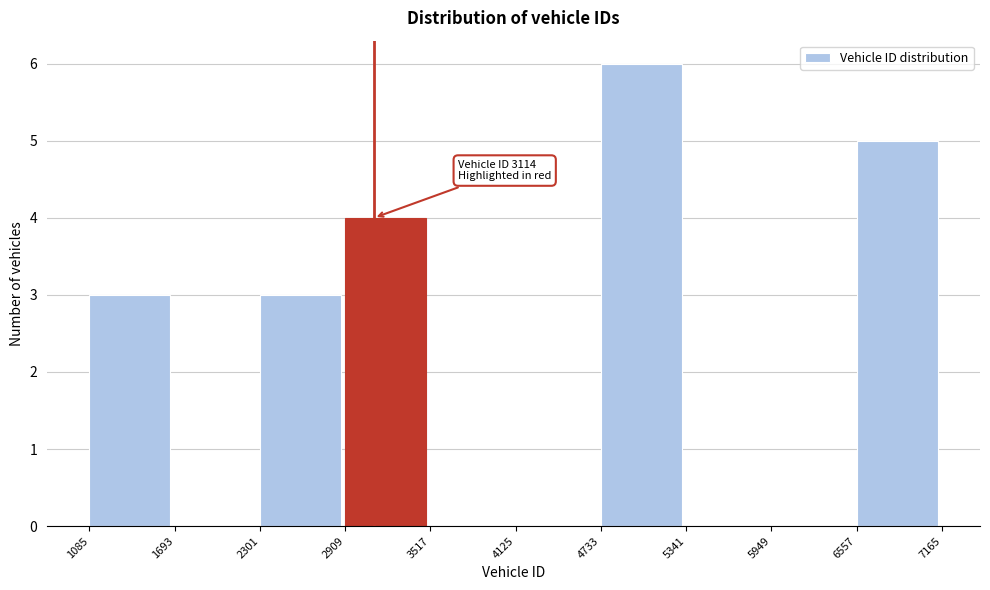

Which range on the x-axis has the tallest bar?

4733 to 5341